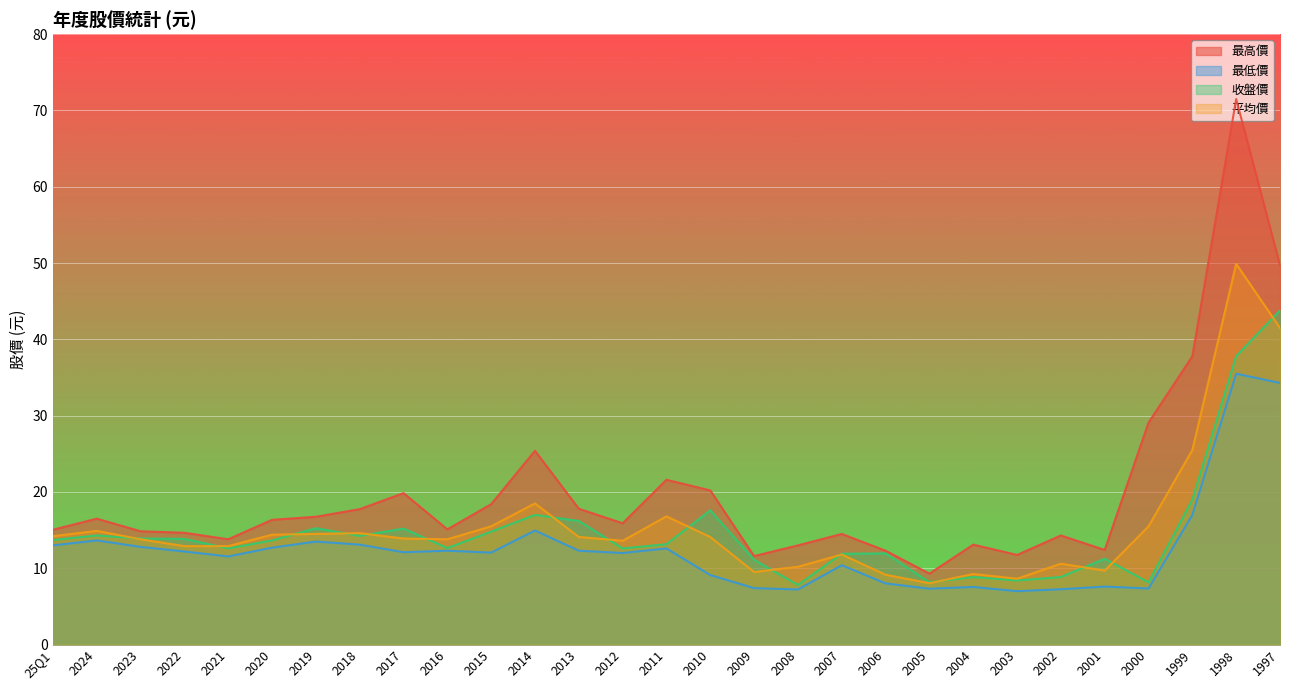

Rank the series by their maximum value, from highest to lowest.

最高價, 平均價, 收盤價, 最低價